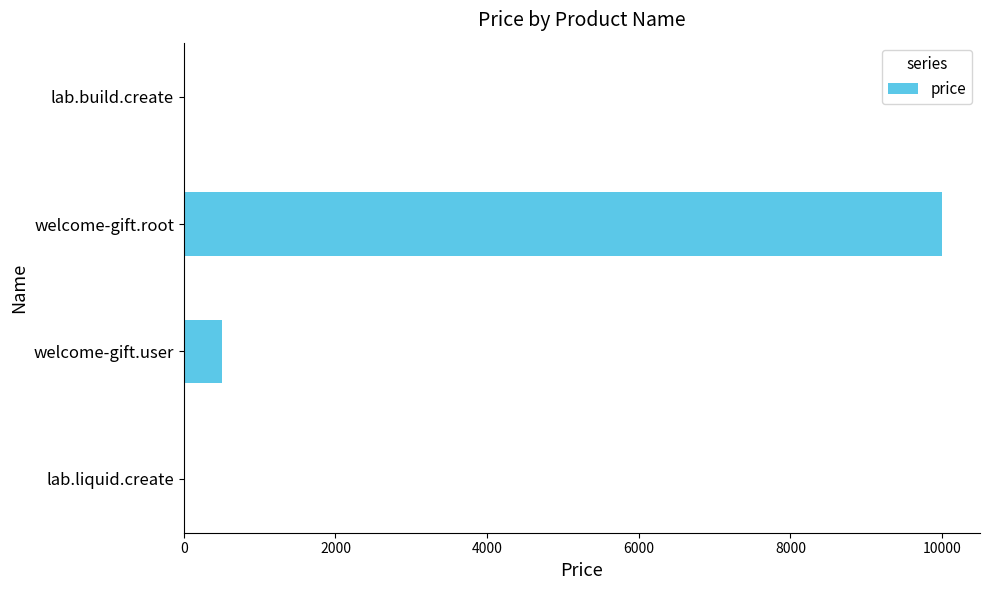

Where is the data nearest to the value 5005?

welcome-gift.user